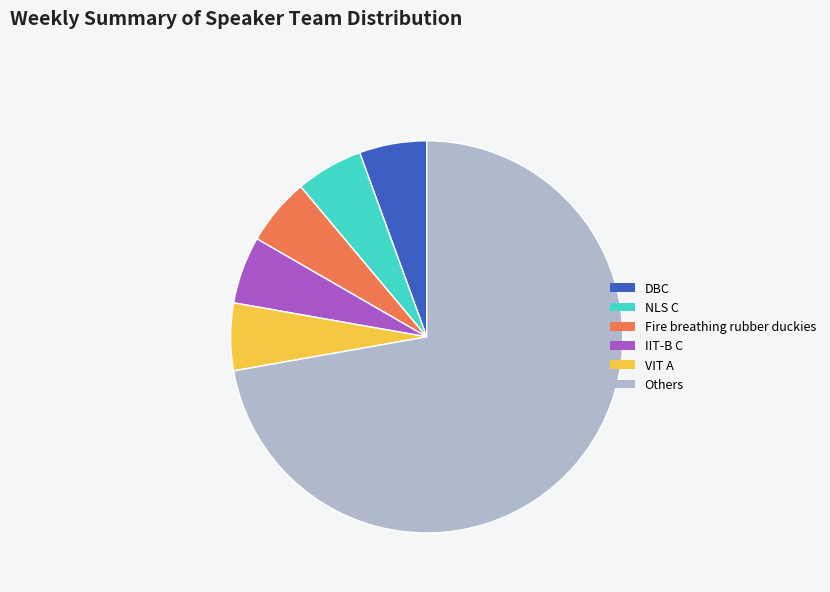

True or false: IIT-B C accounts for 6% of the total.

True